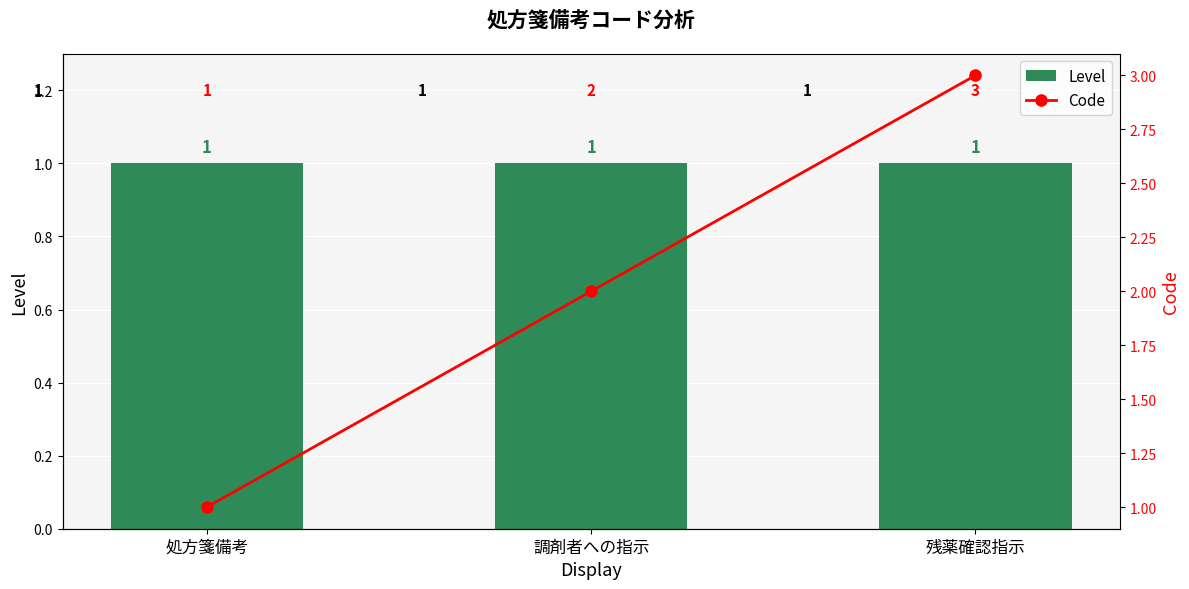

How many series are shown in this chart?

2